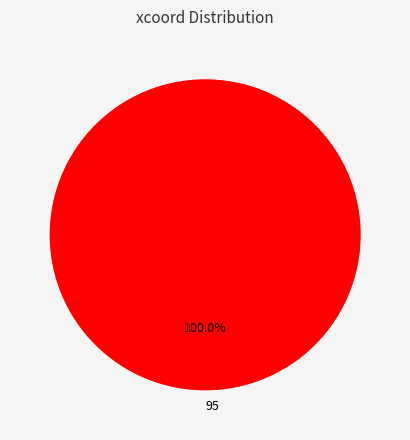

Is there any slice that represents more than half of the pie?

Yes